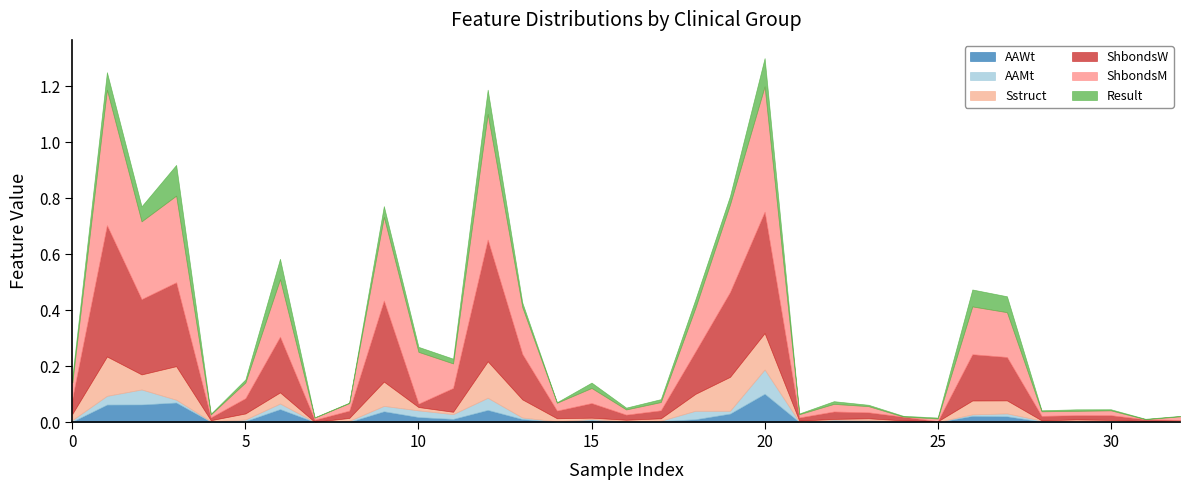

What is the average value of the ShbondsM series?

0.1